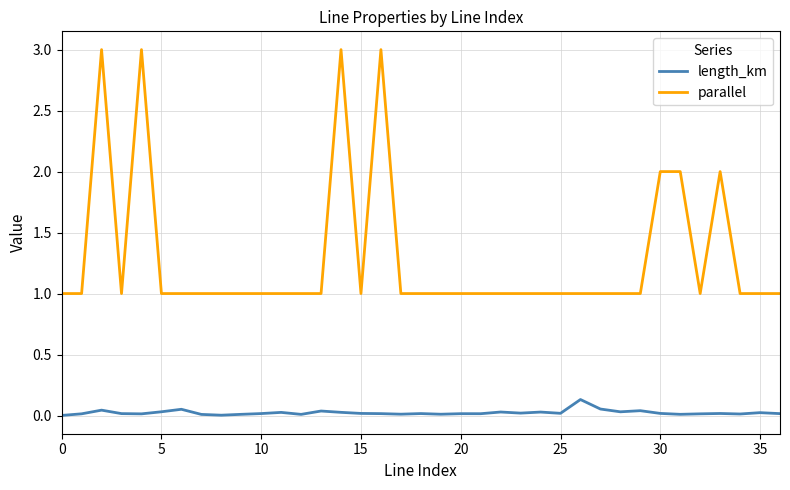

Which series has the largest range (max minus min)?

parallel